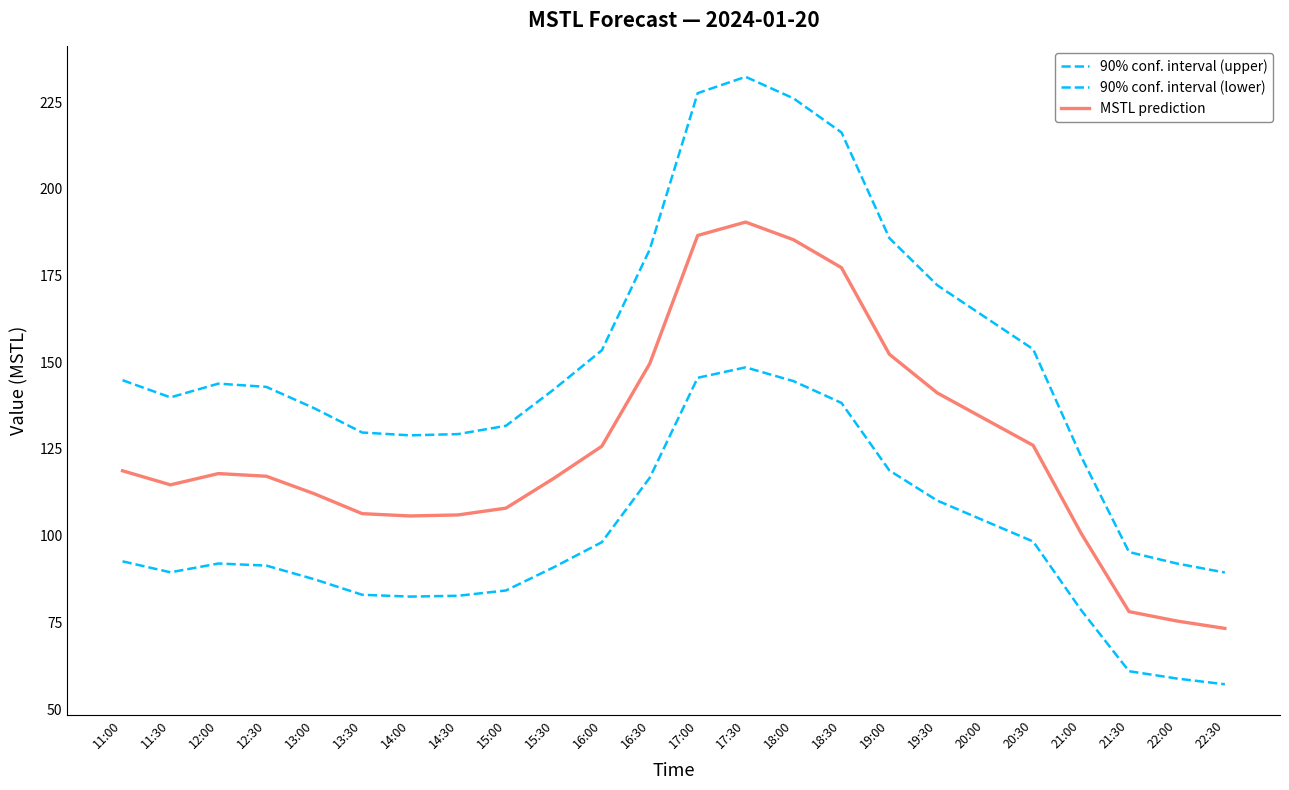

What value does the MSTL prediction series have at 16:00?

125.8